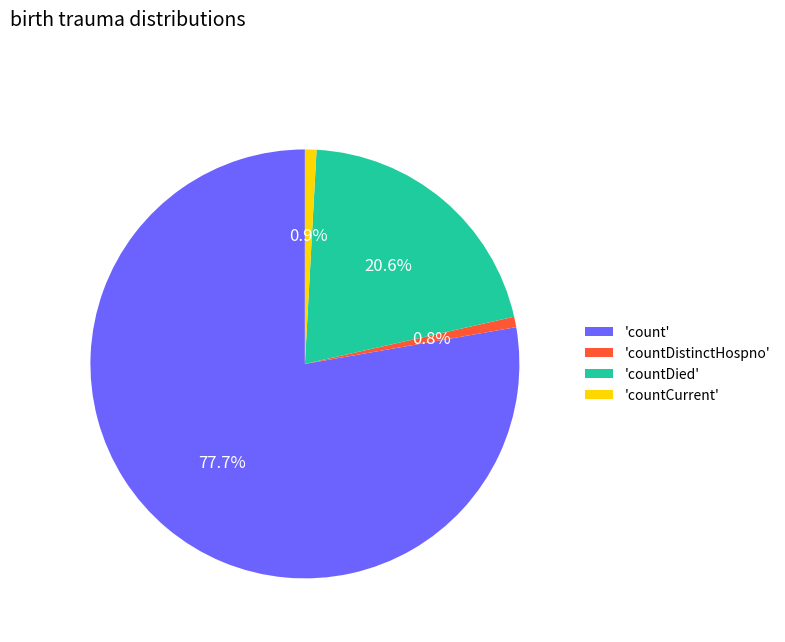

How many slices are in this pie chart?

4